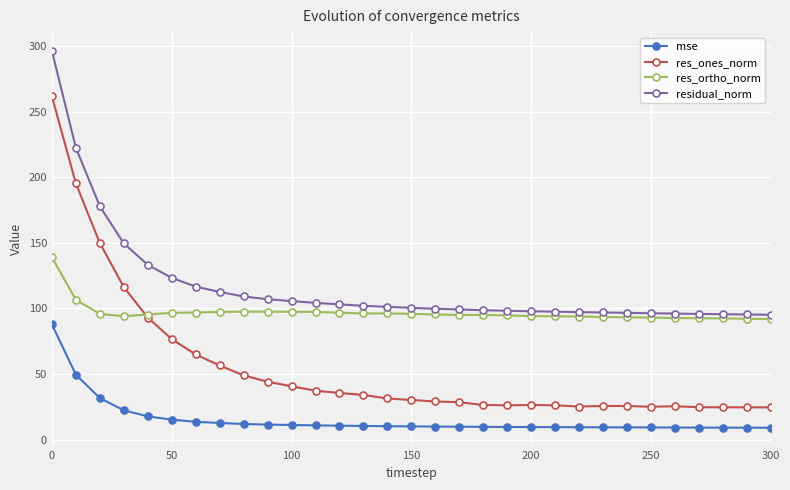

Which series has the largest total across all categories?

residual_norm